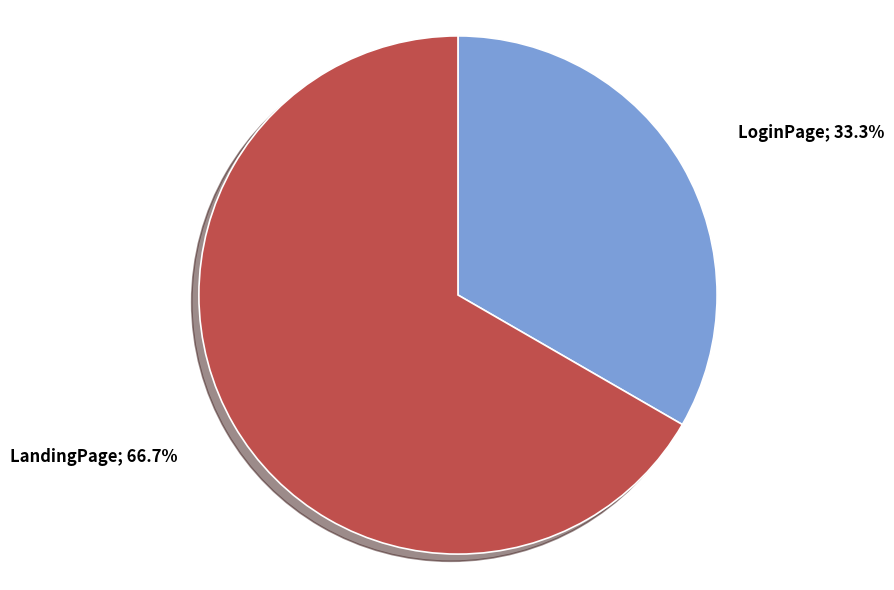

Does any single category account for the majority?

Yes